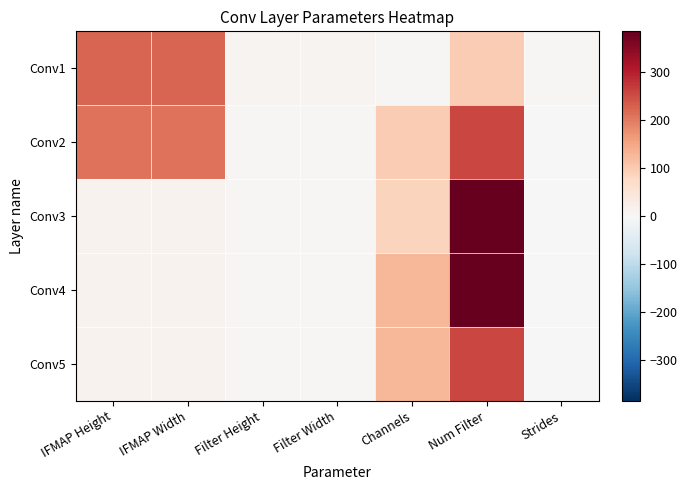

Reading left to right, list all the values displayed in this chart.

Conv1: IFMAP Height=224	IFMAP Width=224	Filter Height=11	Filter Width=11	Channels=3	Num Filter=96	Strides=4
Conv2: IFMAP Height=207	IFMAP Width=207	Filter Height=5	Filter Width=5	Channels=96	Num Filter=256	Strides=1
Conv3: IFMAP Height=13	IFMAP Width=13	Filter Height=3	Filter Width=3	Channels=86	Num Filter=384	Strides=1
Conv4: IFMAP Height=13	IFMAP Width=13	Filter Height=3	Filter Width=3	Channels=128	Num Filter=384	Strides=1
Conv5: IFMAP Height=13	IFMAP Width=13	Filter Height=3	Filter Width=3	Channels=128	Num Filter=256	Strides=1